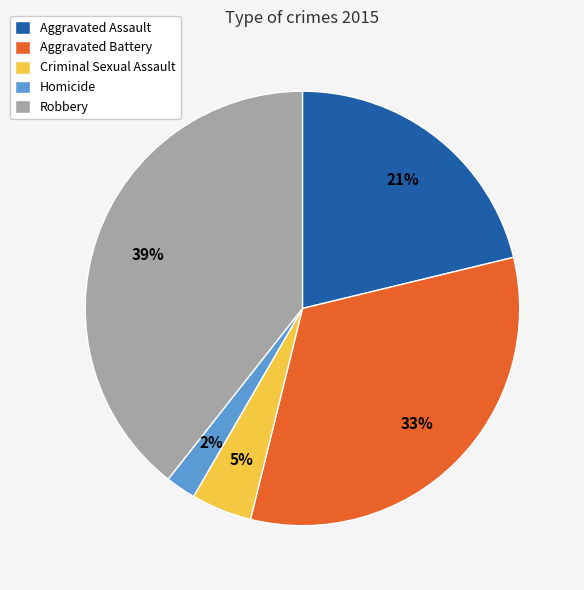

What is the largest slice in the pie chart?

Robbery